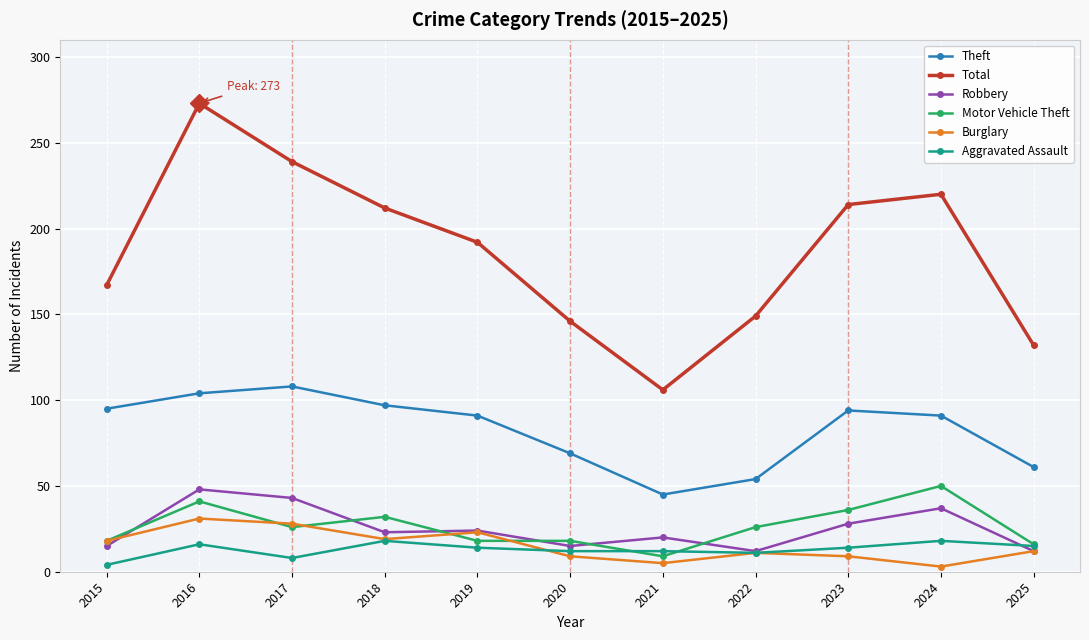

Which label corresponds to the largest value in the chart?

2016